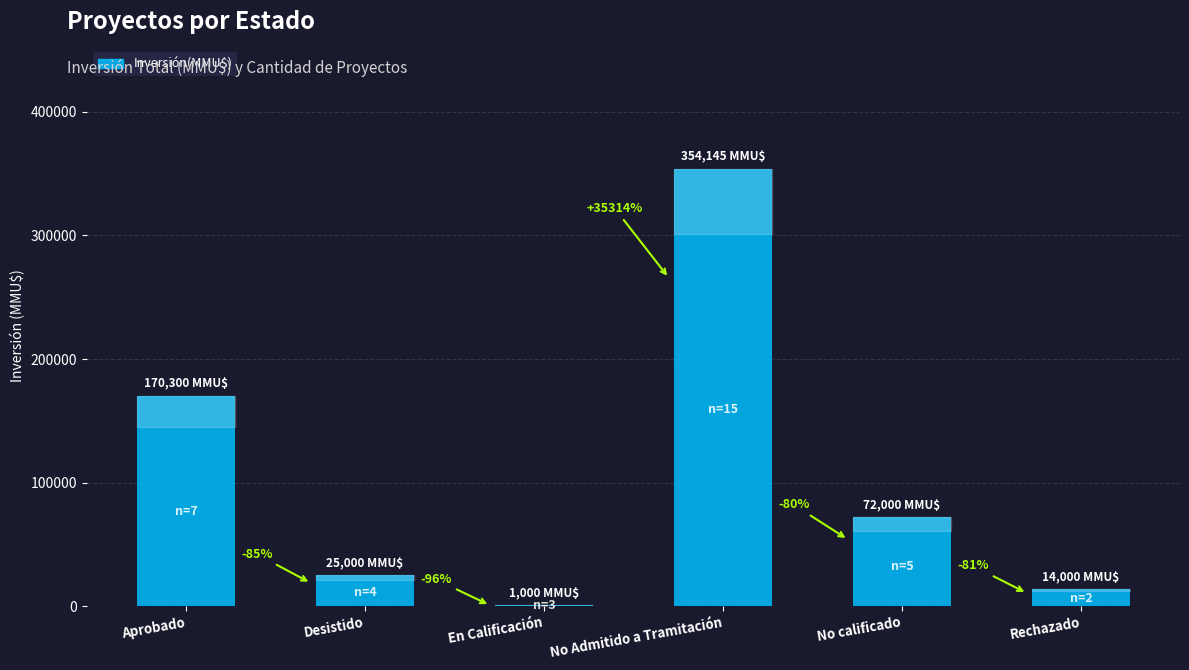

What position from the left is Desistido?

2